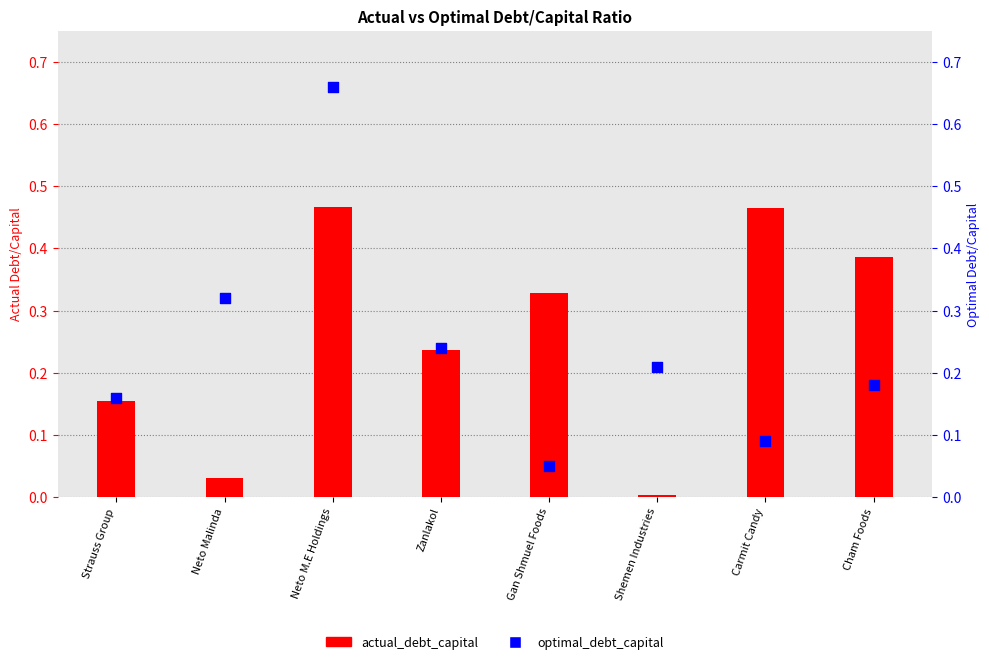

What is the total value across all series at Carmit Candy?

0.6